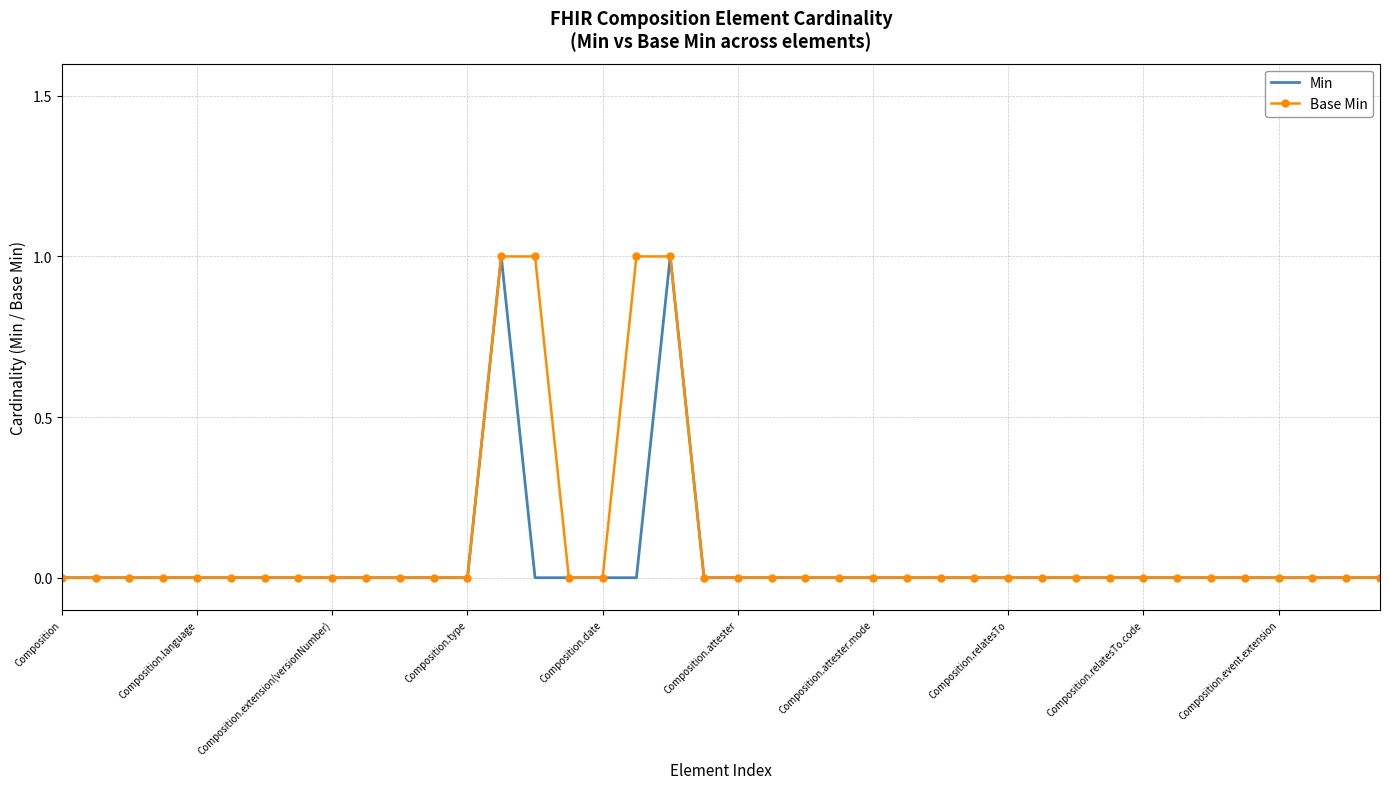

True or false: Min and Base Min intersect in this chart.

False